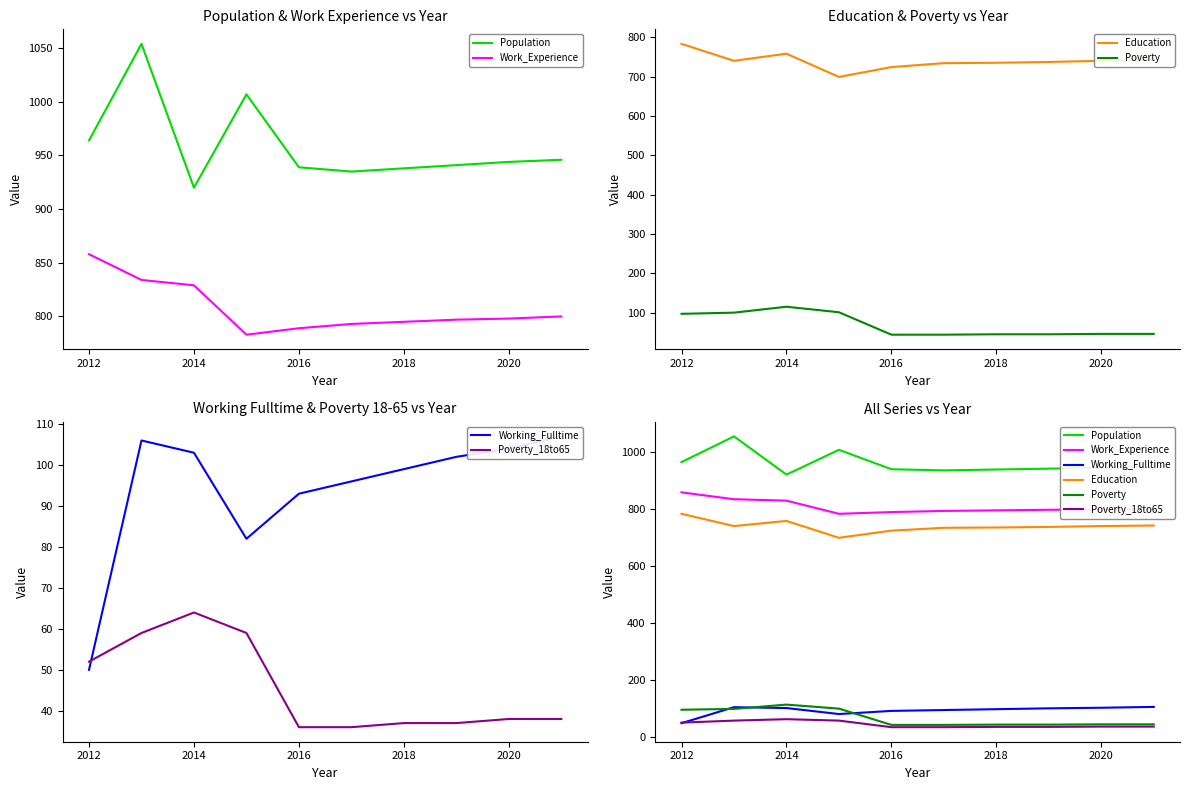

What is the sum of all Work_Experience values?

8076